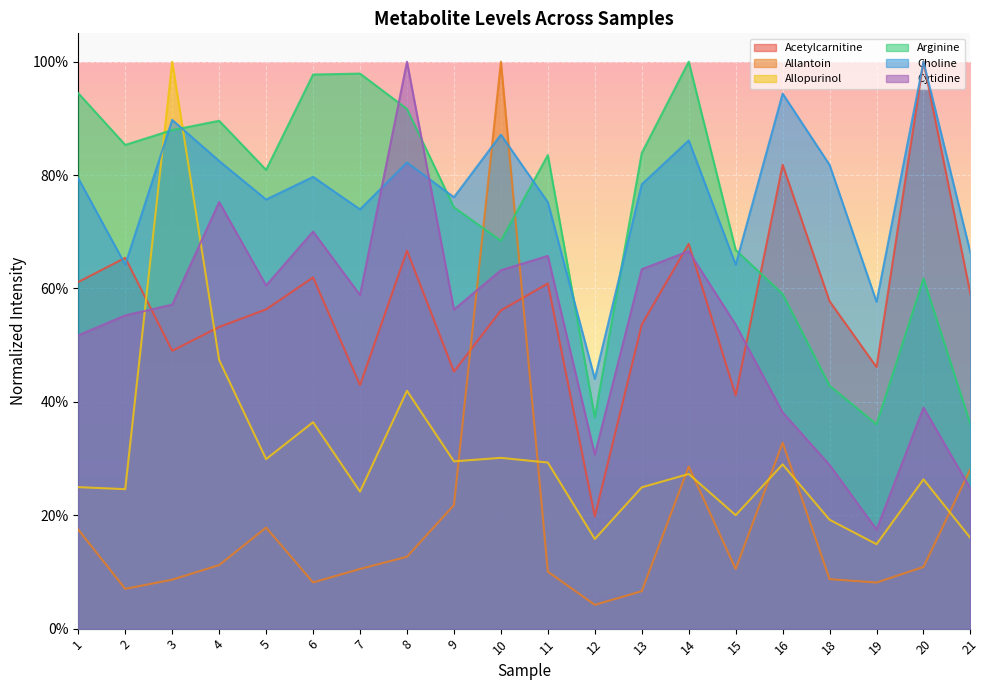

Where is Arginine nearest to the value 0?

19